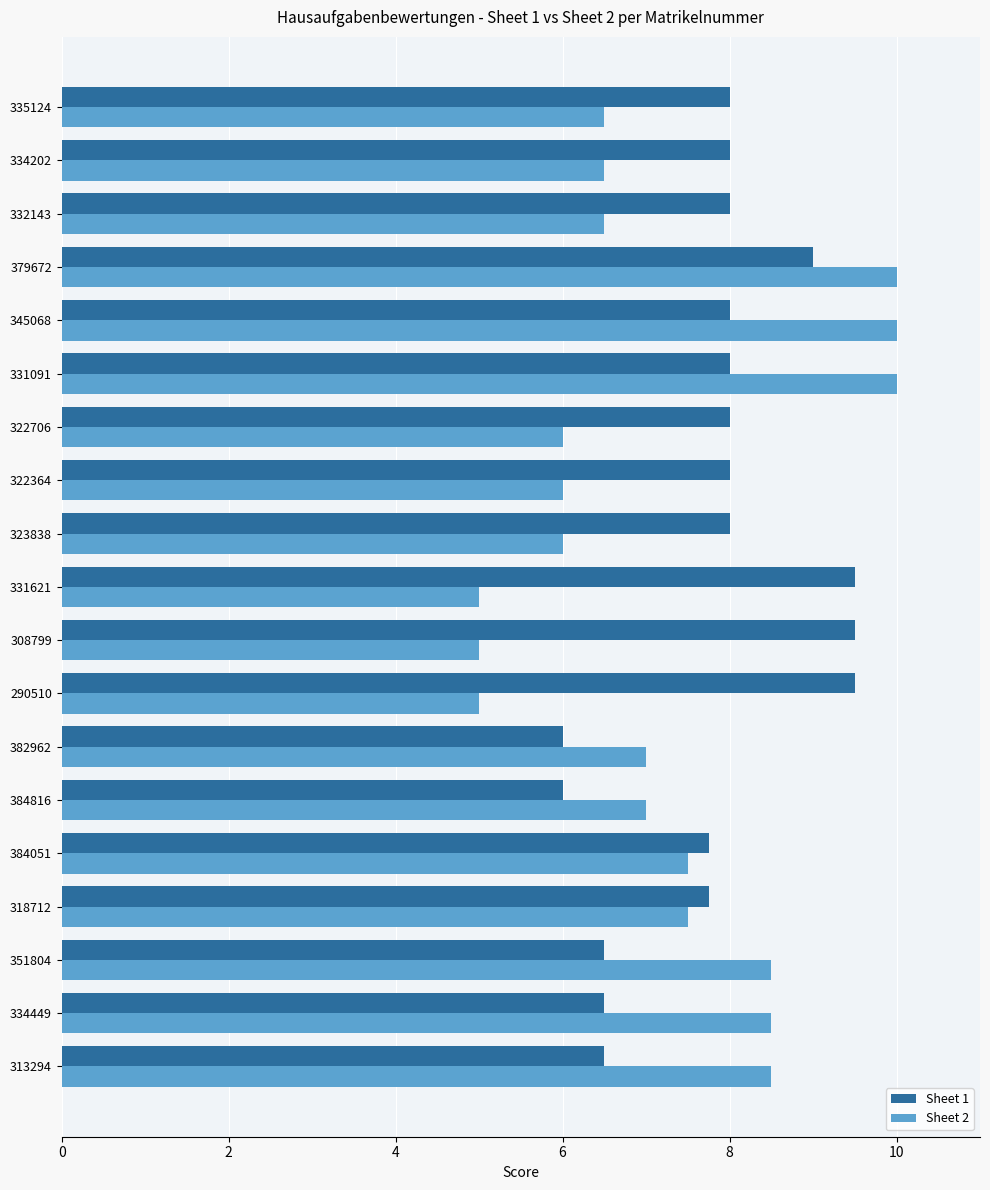

What is the difference between the maximum and minimum values in the Sheet 1 series?

3.5